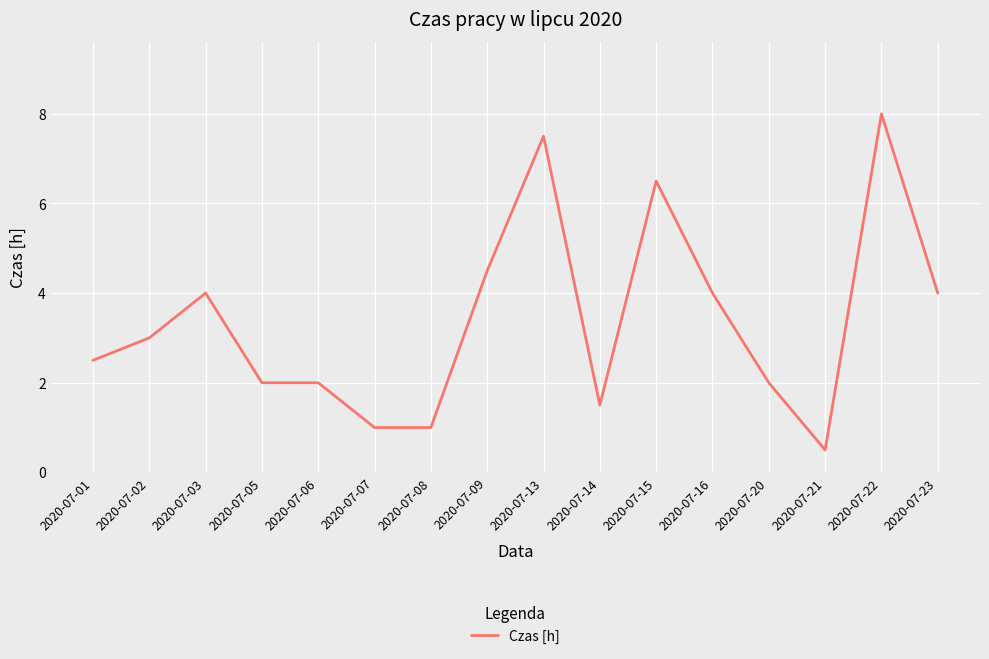

What is the difference between the maximum and minimum values?

7.5